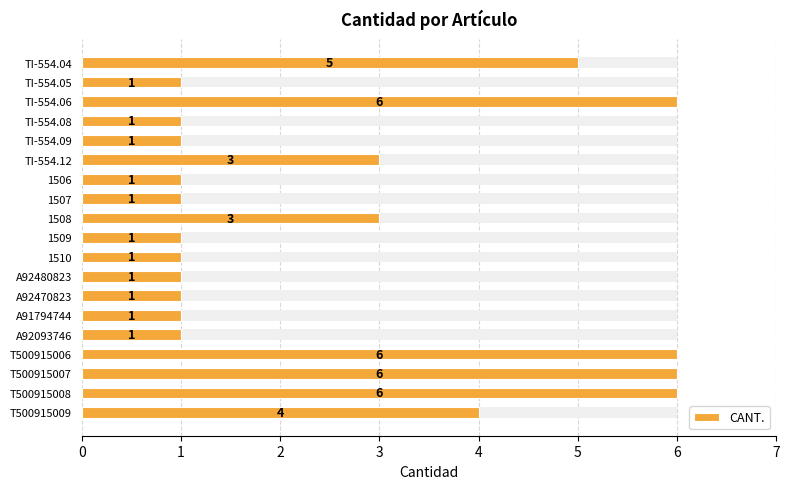

List the labels in order of value, largest first.

TI-554.06, T500915006, T500915007, T500915008, TI-554.04, T500915009, TI-554.12, 1508, TI-554.05, TI-554.08, TI-554.09, 1506, 1507, 1509, 1510, A92480823, A92470823, A91794744, A92093746